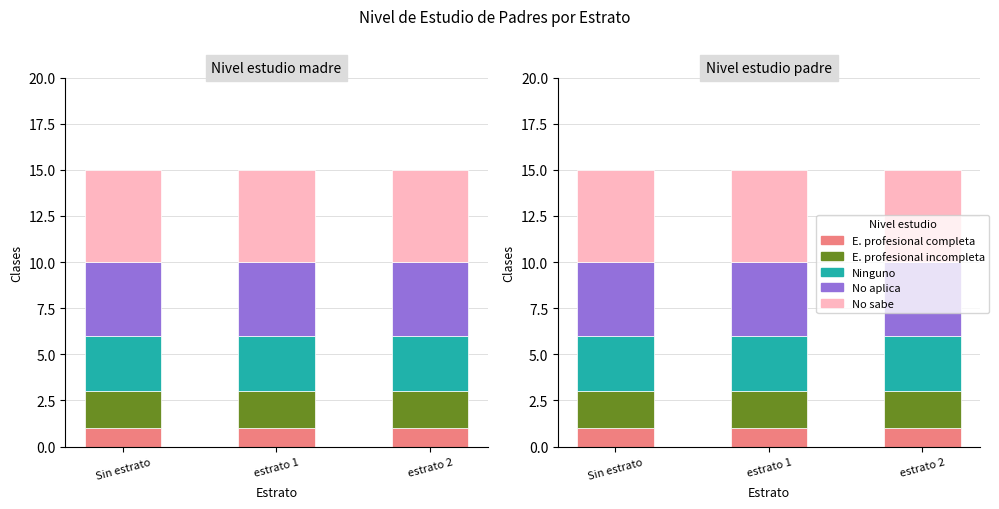

At estrato 1, list the series in order from largest to smallest.

No sabe, No aplica, Ninguno, E. profesional incompleta, E. profesional completa